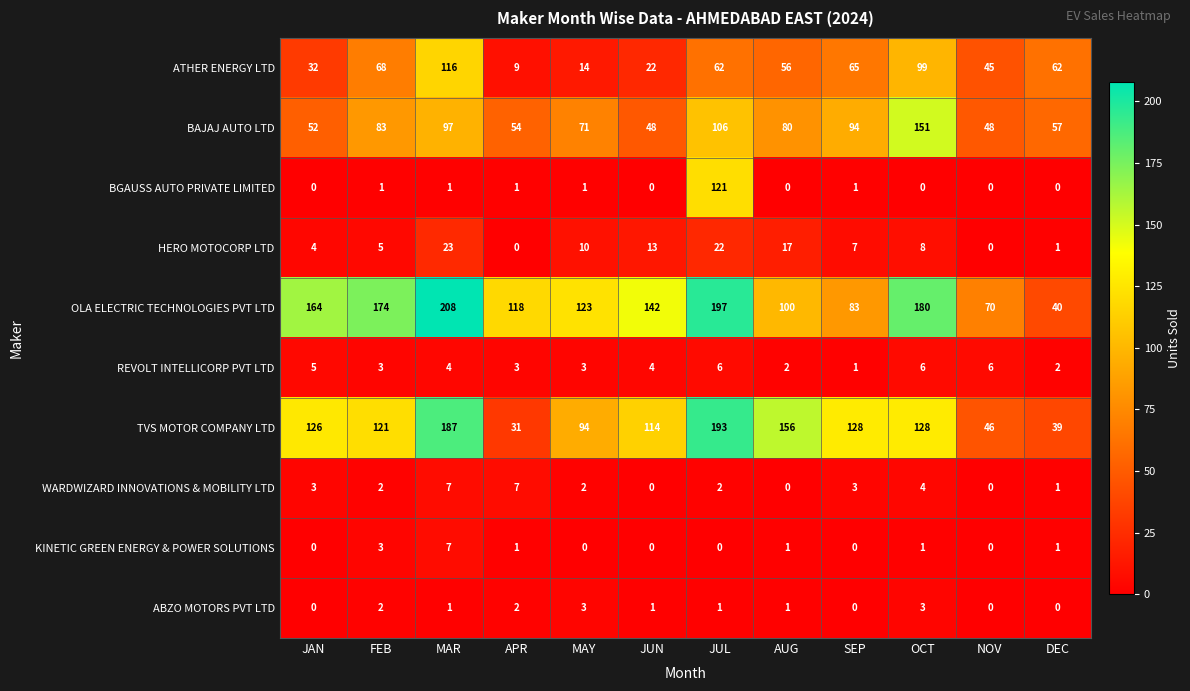

How many data points does each series have?

12